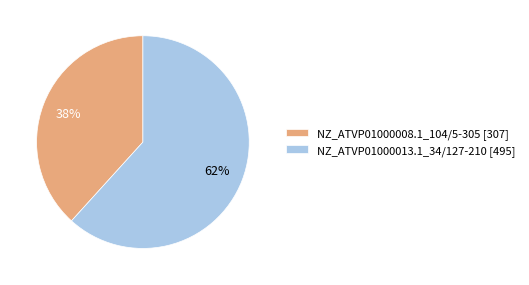

Is it true that NZ_ATVP01000013.1_34/127-210 is 62% of the pie?

True